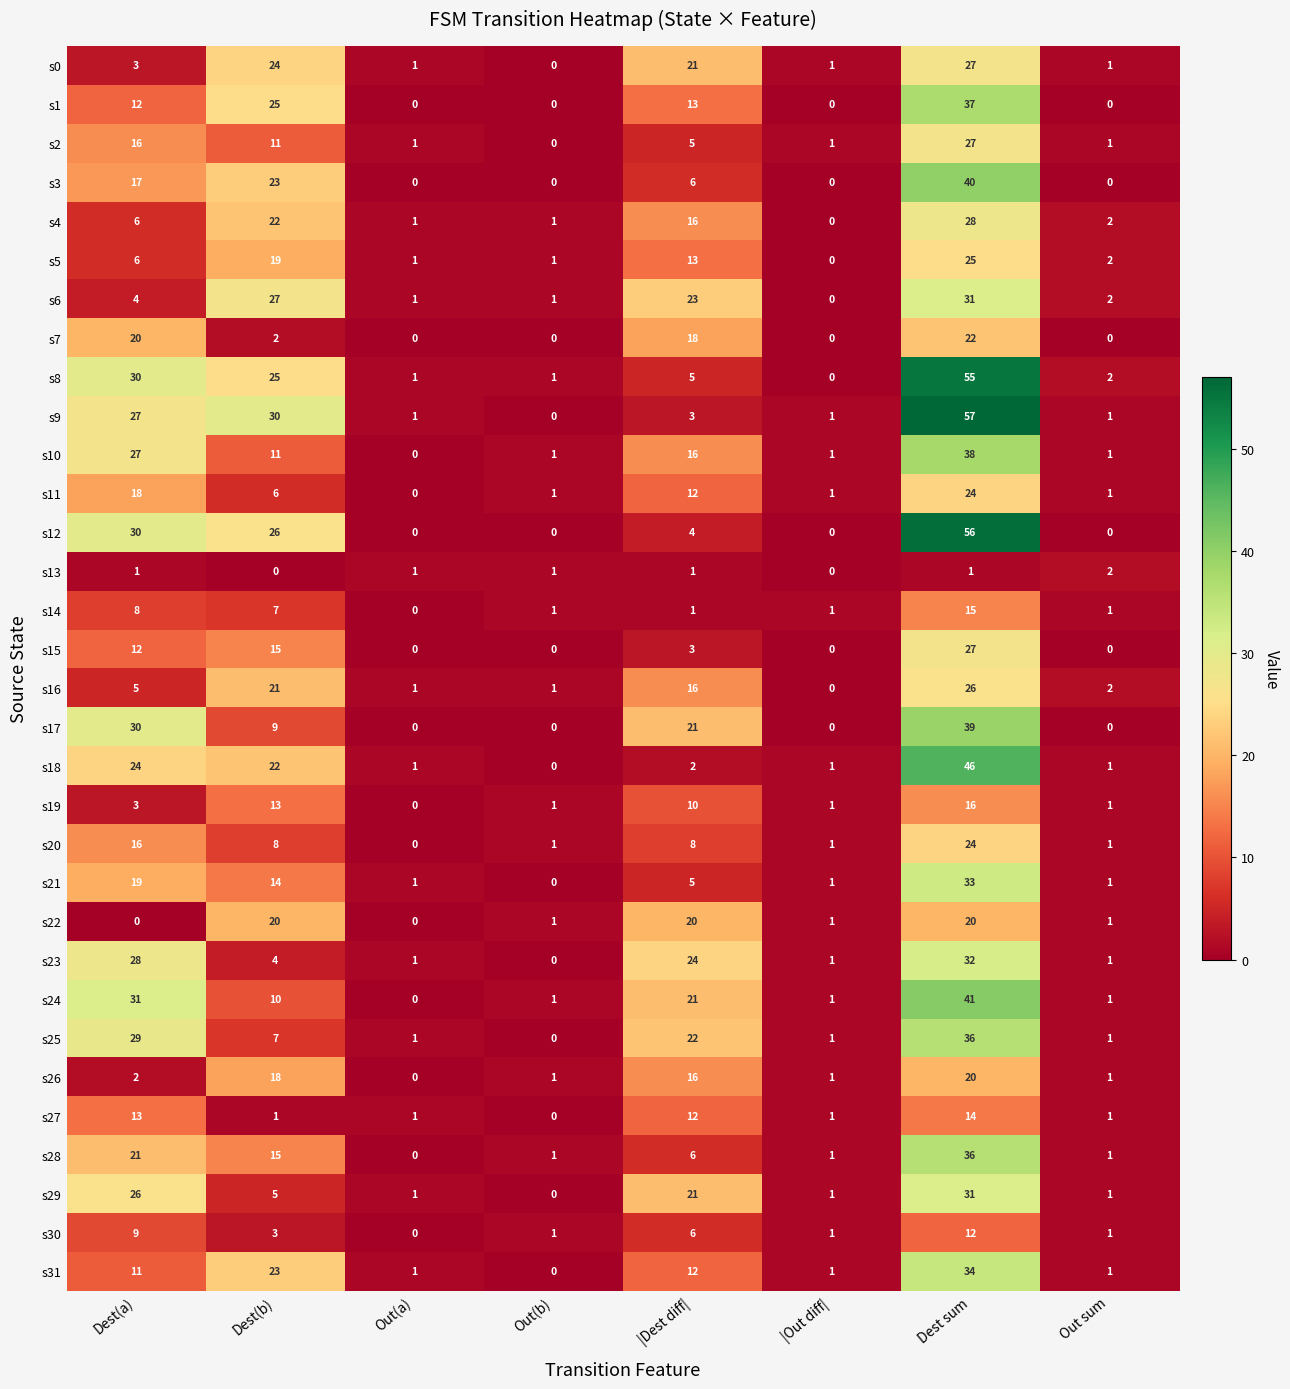

How many data points does each series have?

8